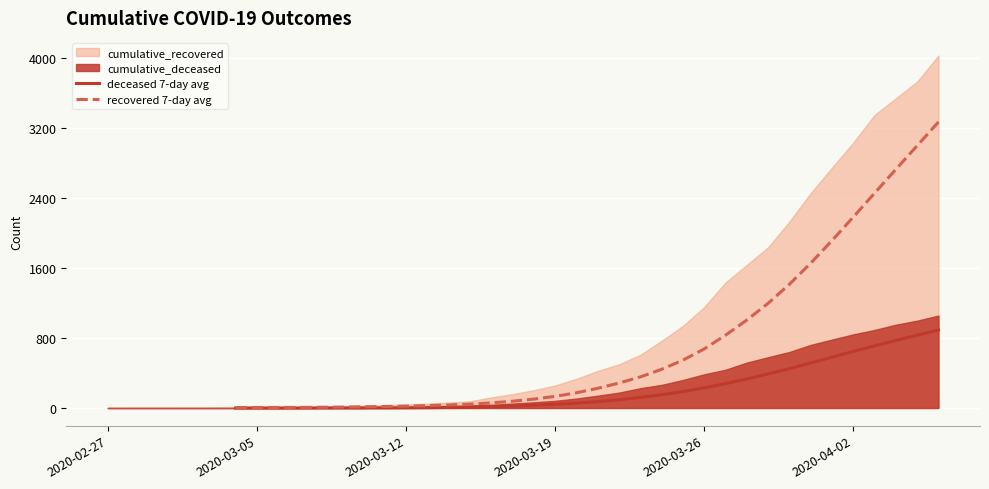

At 27, list the series in order from largest to smallest.

recovered 7-day avg, deceased 7-day avg